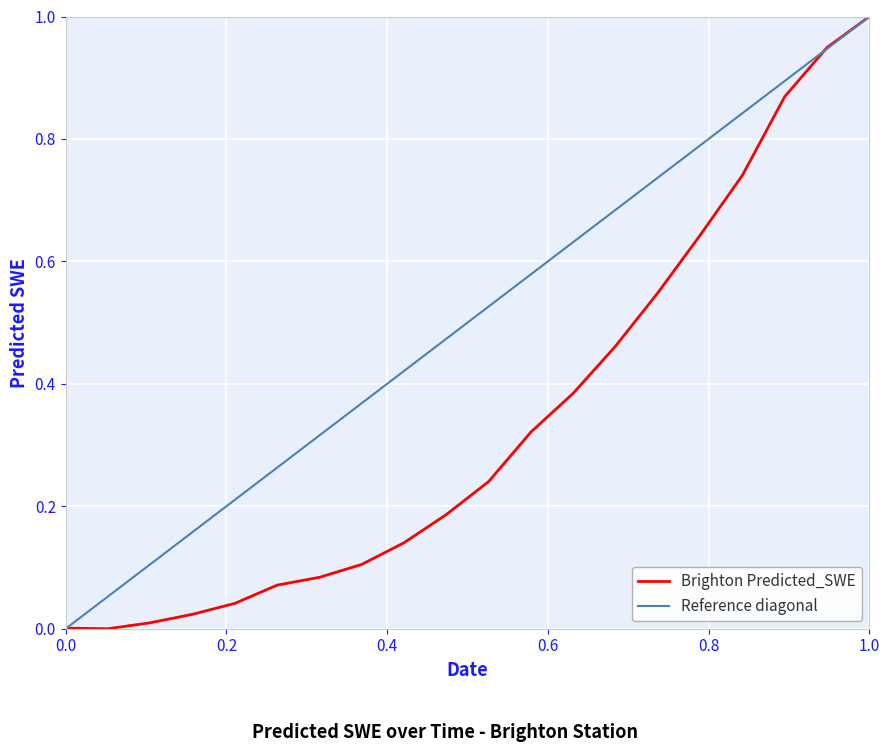

What is the sum of all values?

6.8